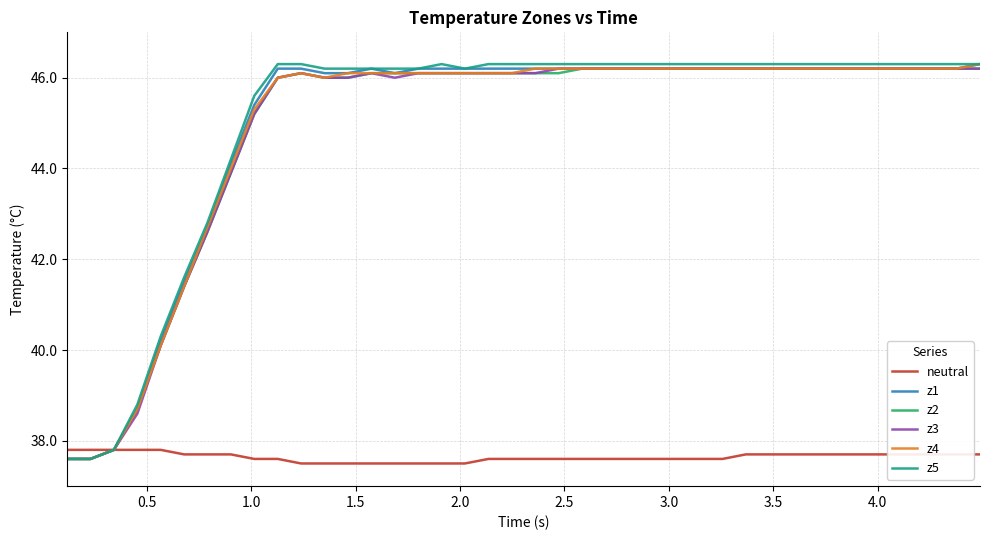

At how many categories does at least one series exceed 41?

35